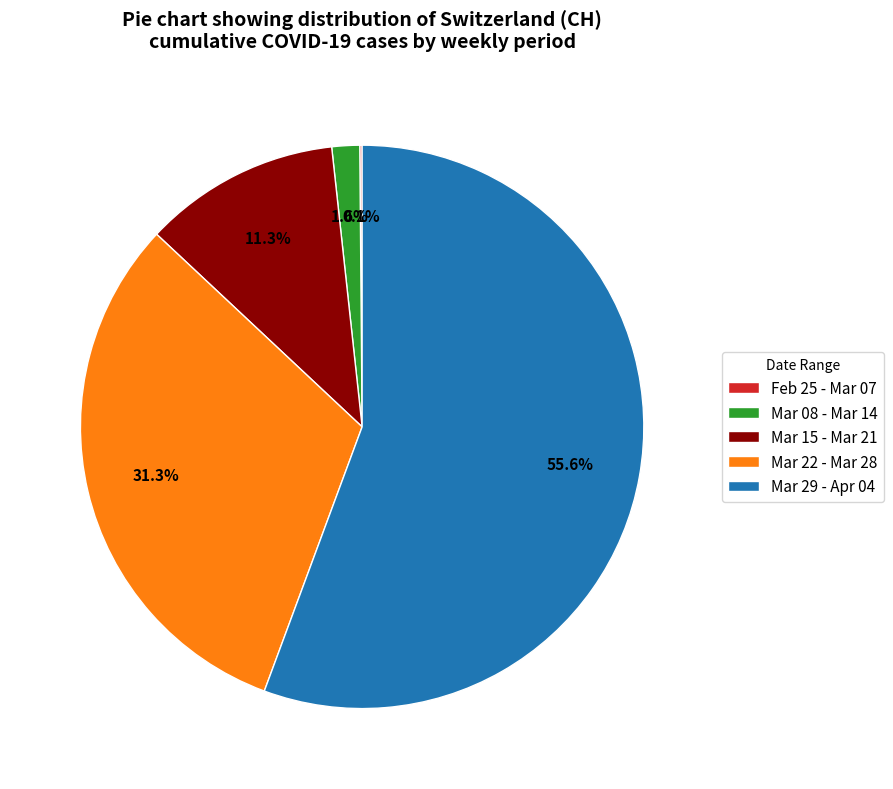

What is the largest slice in the pie chart?

Mar 29 - Apr 04